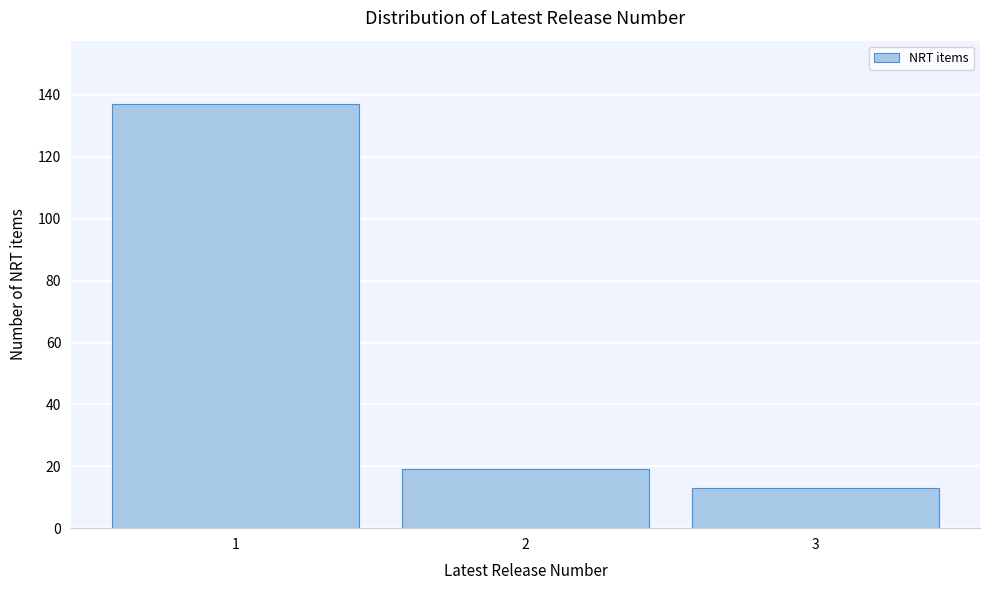

Reading left to right, transcribe all the data shown in this chart.

137	19	13